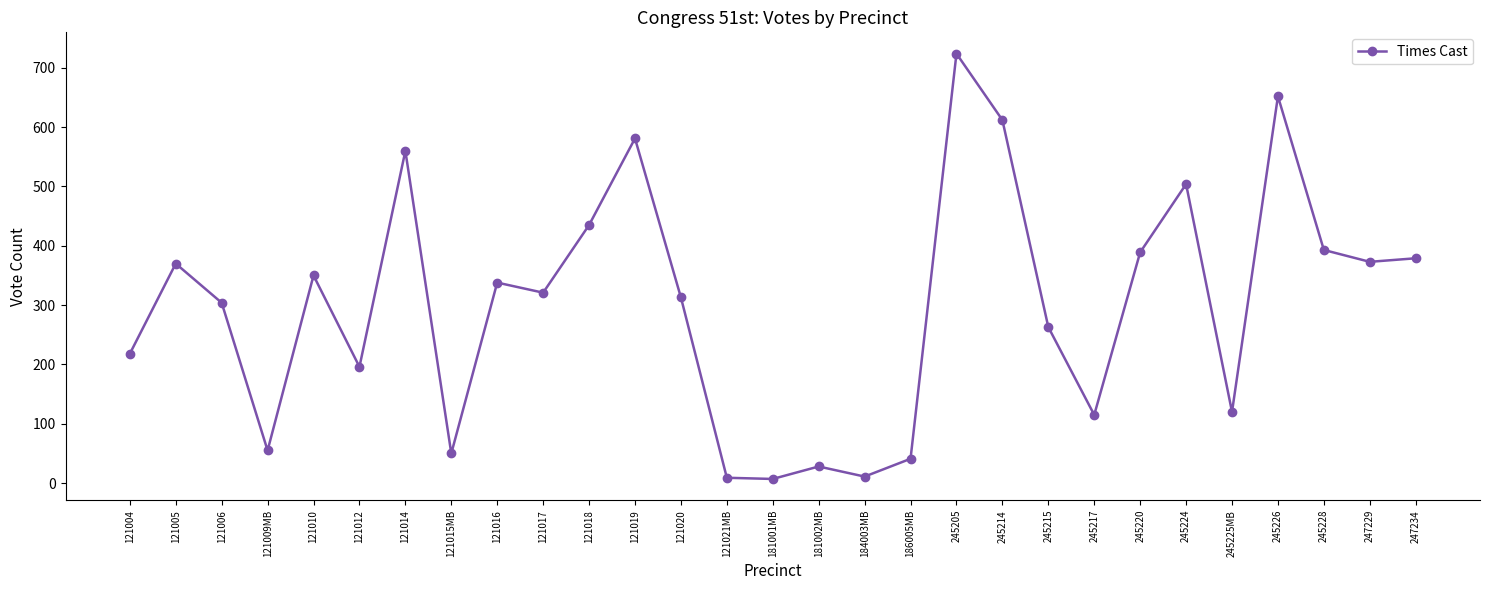

What position from the right is 121017?

20